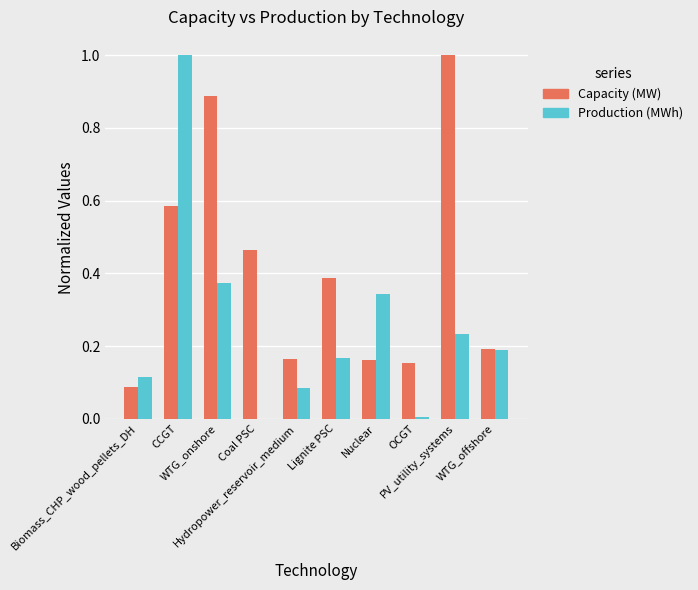

What is the sum of all Production (MWh) values?

2.5